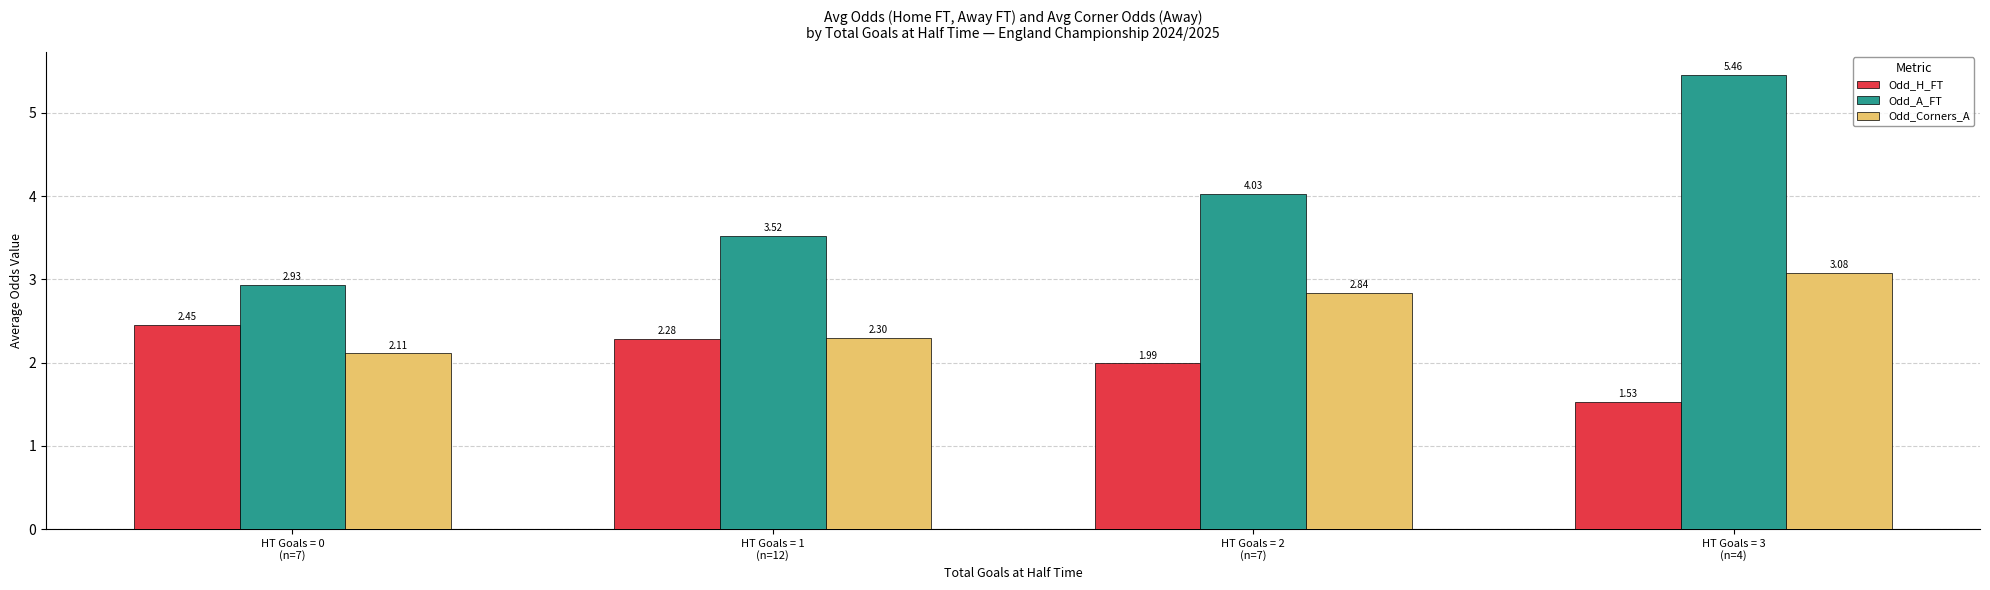

Rank the series by their maximum value, from lowest to highest.

Odd_H_FT, Odd_Corners_A, Odd_A_FT